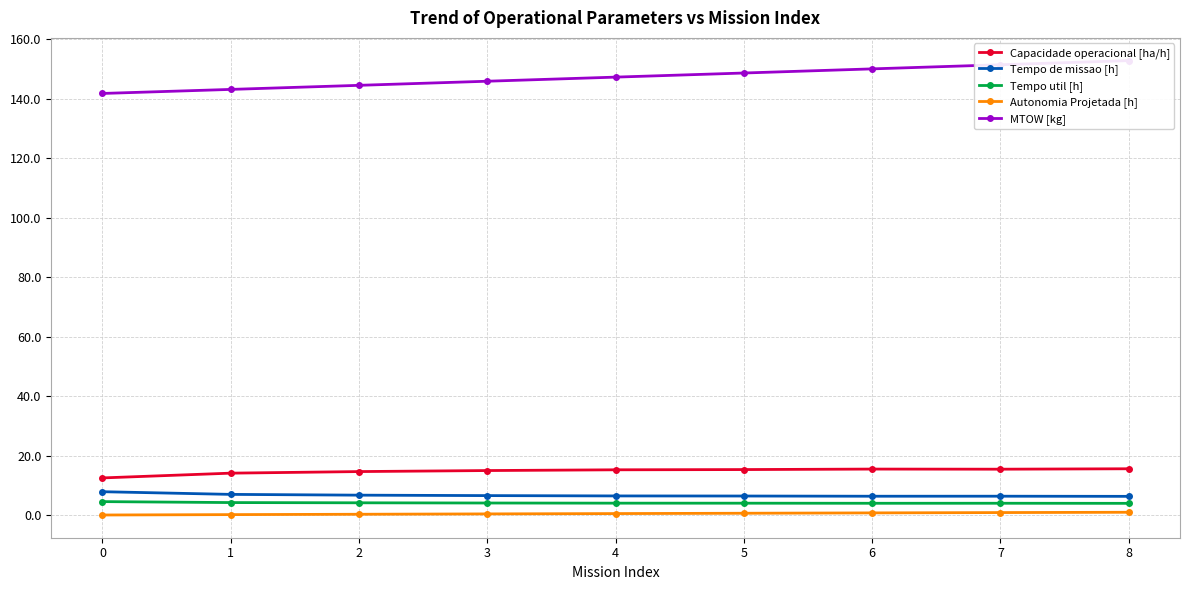

What is the average value of the Tempo util [h] series?

4.2